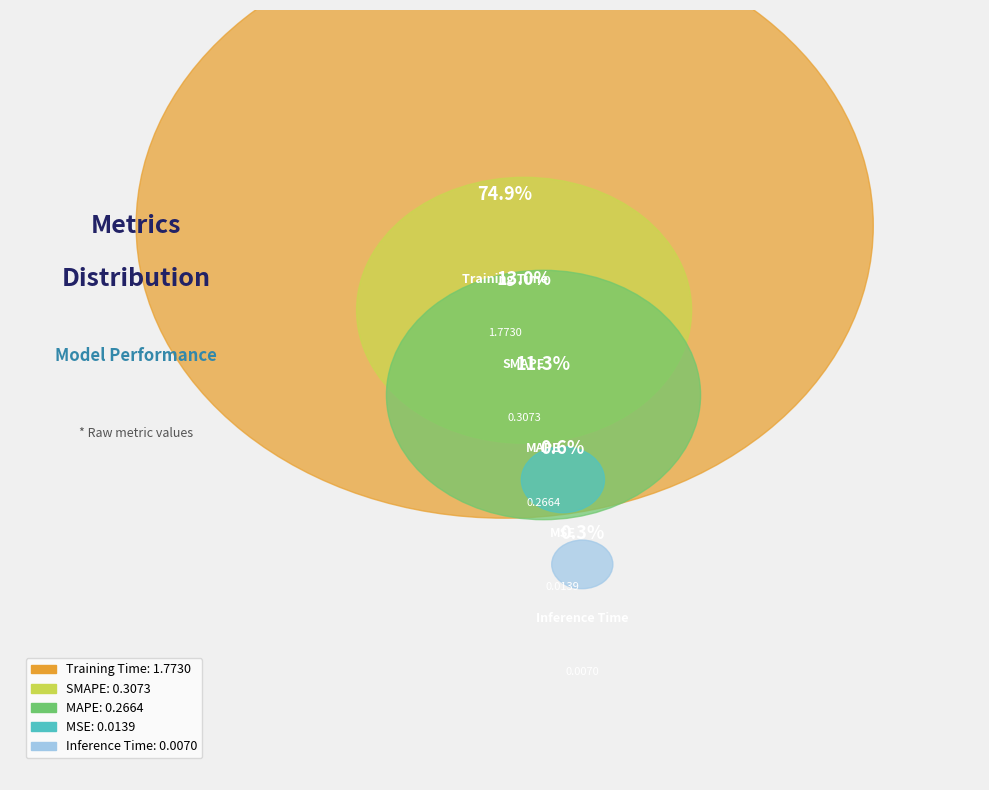

True or false: MAPE accounts for 11% of the total.

True